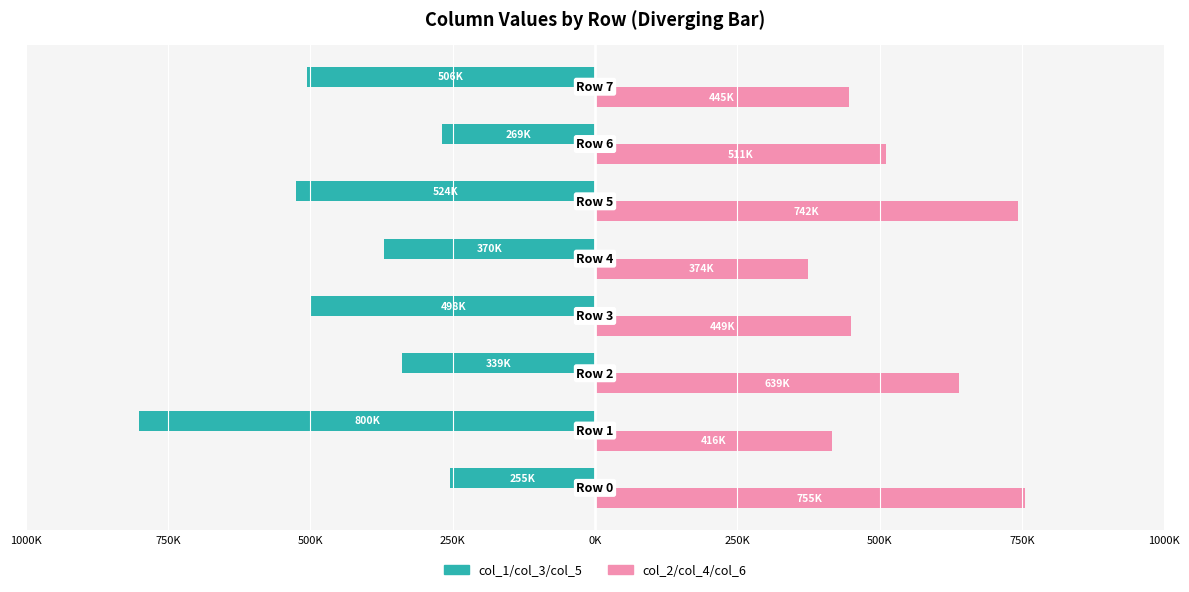

Reading left to right, list all the values displayed in this chart.

col_1/col_3/col_5 (odd): 1000K=-255007.7	750K=-800397.7	500K=-339919.7	250K=-498346.7	0K=-370235.3	250K=-524595.7	500K=-269114.7	750K=-506553.7
col_2/col_4/col_6 (even): 1000K=755000.0	750K=416014.7	500K=639533.0	250K=449775.3	0K=374781.7	250K=742800.7	500K=511448.7	750K=445537.0